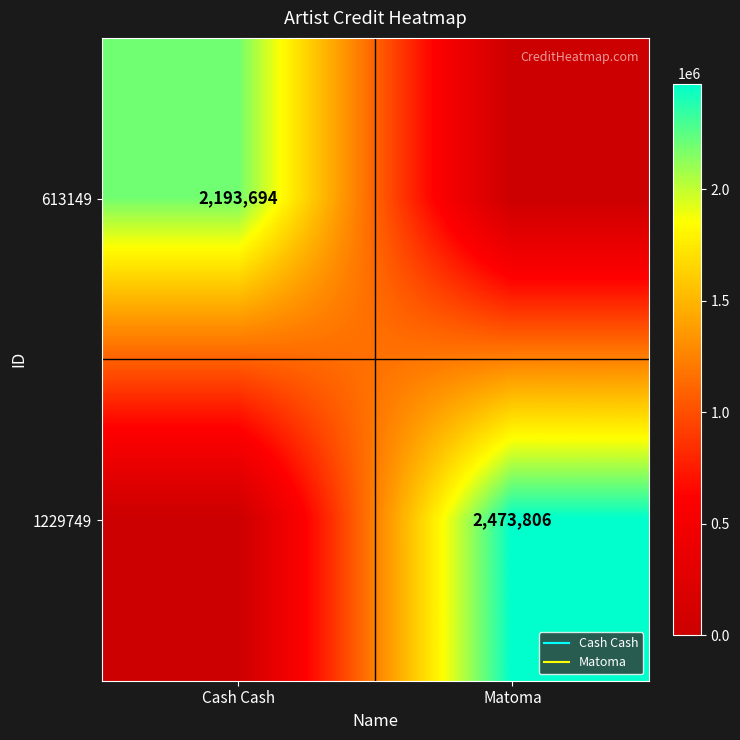

List the series in order of their peak value, lowest first.

613149, 1229749